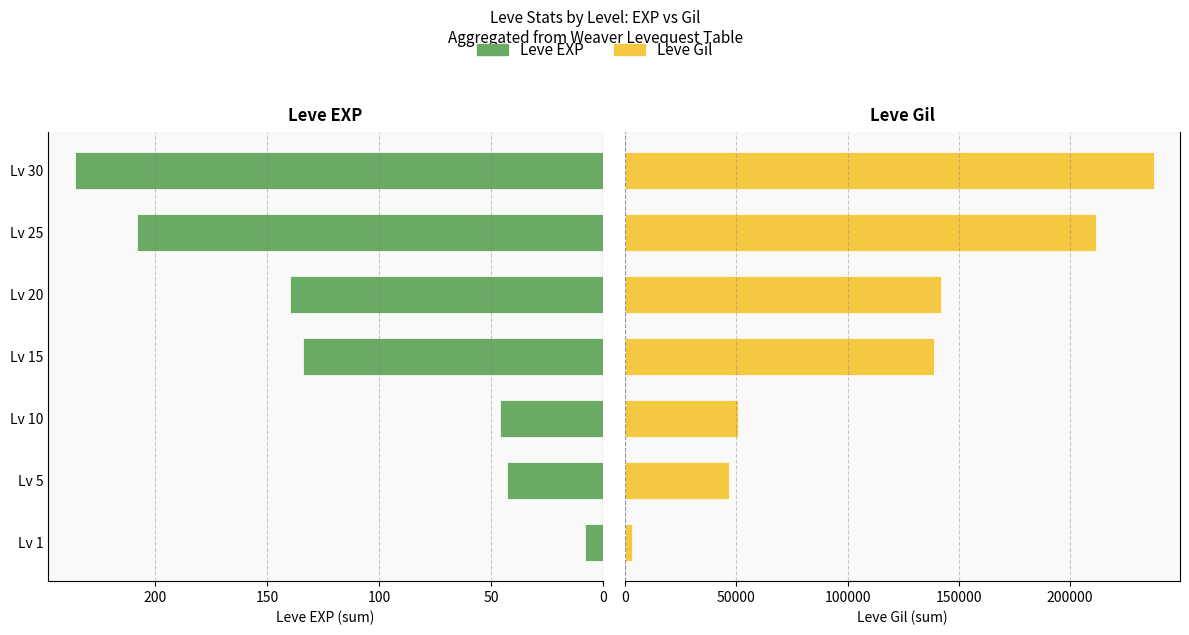

Reading left to right, what are all the values shown in this chart?

Leve EXP: 8	43	46	134	140	208	236
Leve Gil: 3190	46770	50610	138860	141800	211570	237620